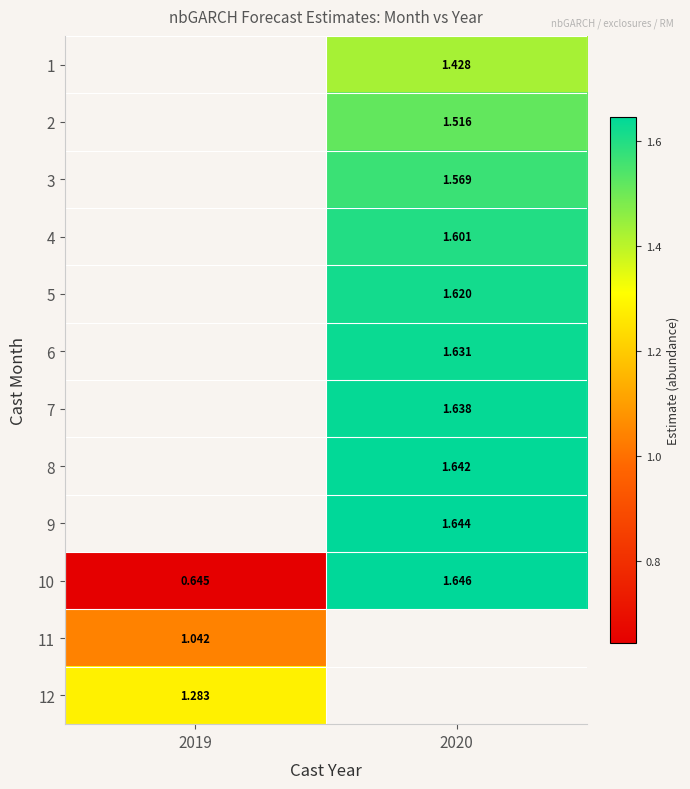

Where does the 1 series first go above 1?

2020